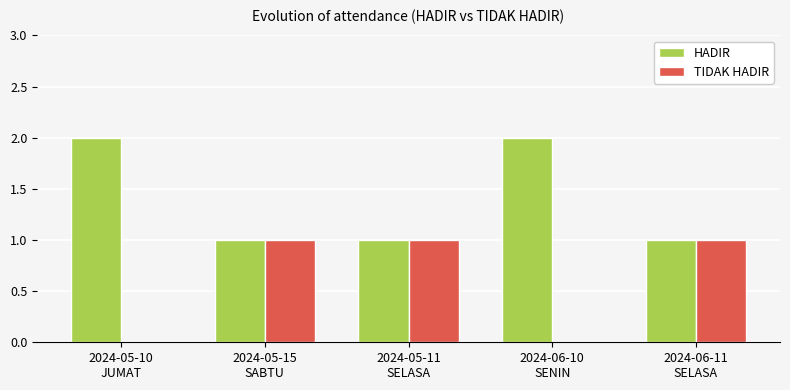

The HADIR series shows 2 at 2024-05-10
JUMAT. True or false?

True